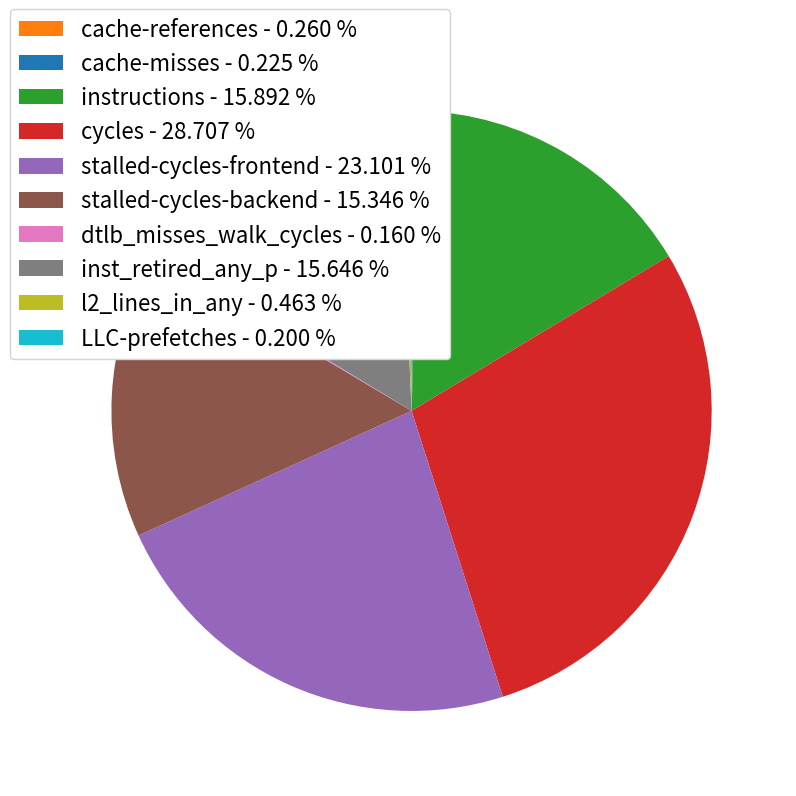

Do instructions and inst_retired_any_p together represent more than half of the pie?

No